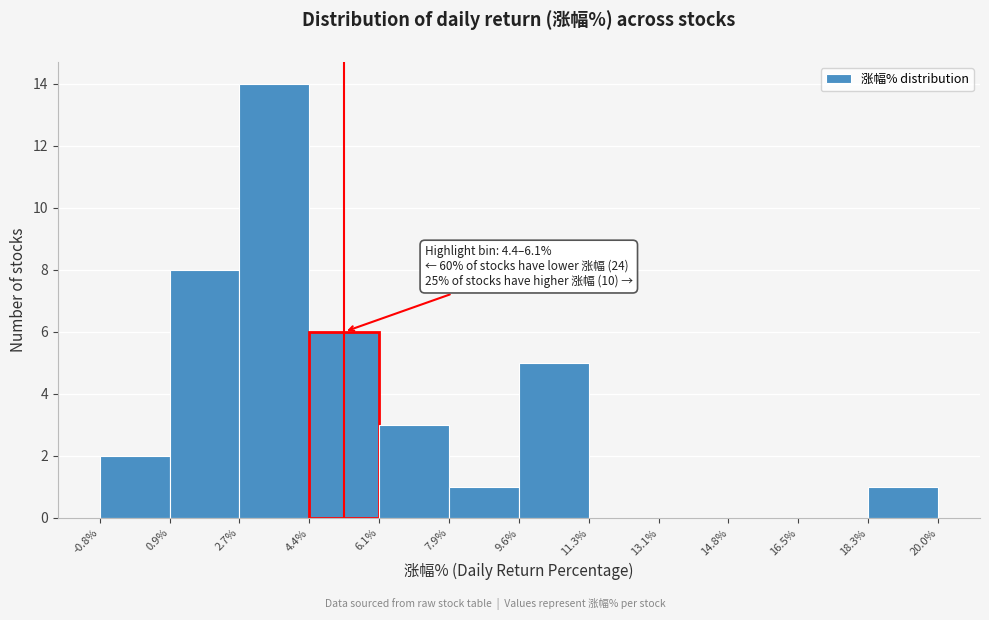

Which range on the x-axis has the tallest bar?

2.7% to 4.4%